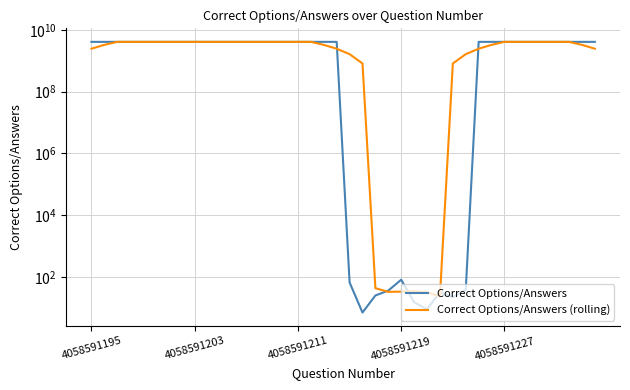

What is the sum of the Correct Options/Answers (rolling) values at 37 and 5?

8117187682.0